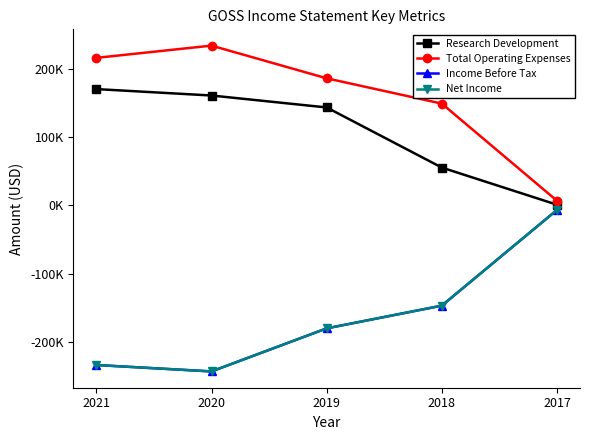

Reading left to right, list all the values displayed in this chart.

Research Development: 170300	160900	143400	55300	900
Total Operating Expenses: 216100	234000	186100	149000	6700
Income Before Tax: -234000	-243400	-180300	-147000	-6800
Net Income: -234000	-243400	-180300	-147000	-6800